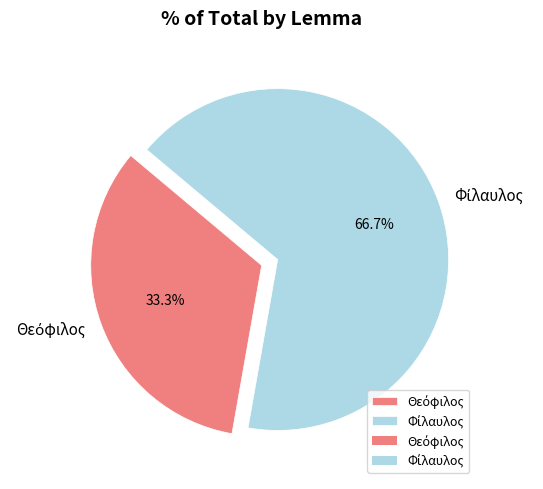

How many segments does this pie chart have?

2